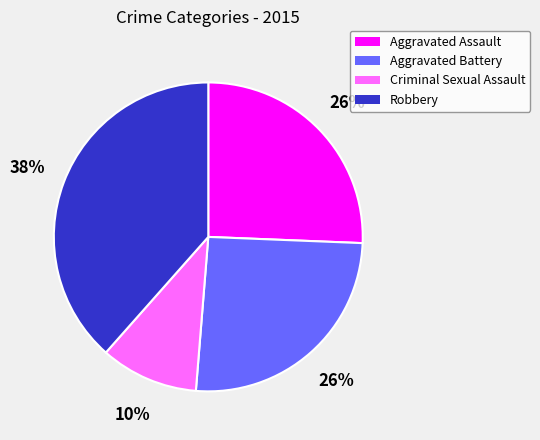

To the nearest percent, what is the difference between the largest and smallest slice percentages?

28%